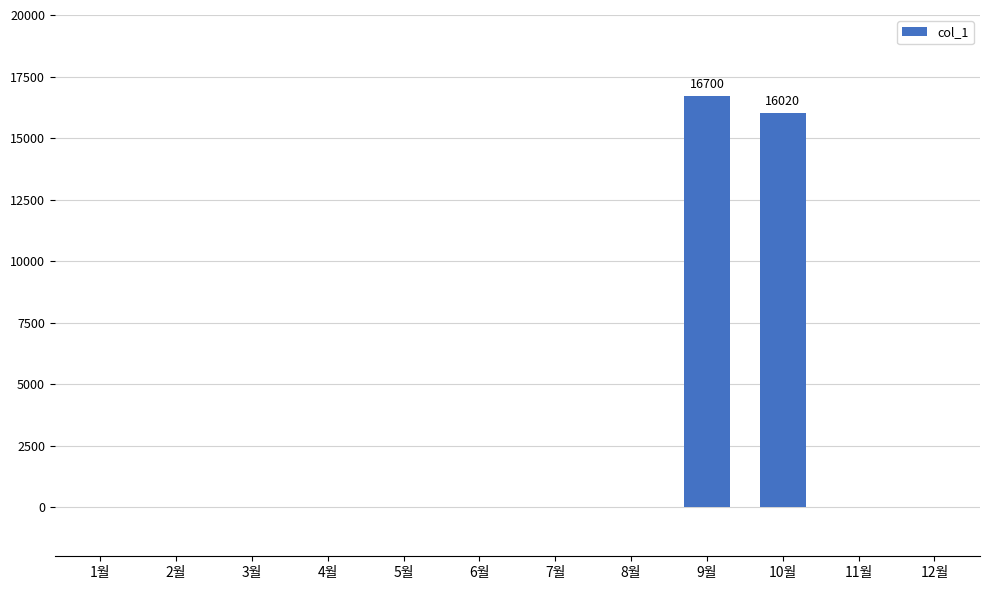

What is the sum of all values?

32720